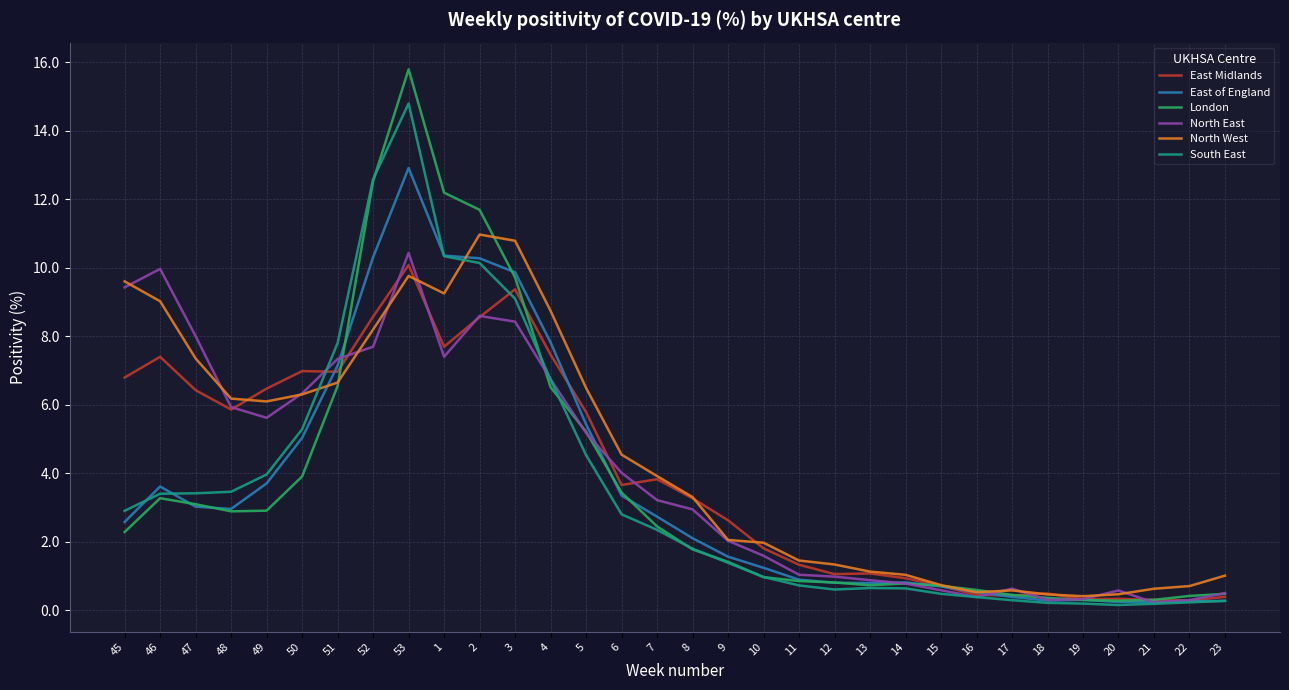

What position from the left is 14?

23